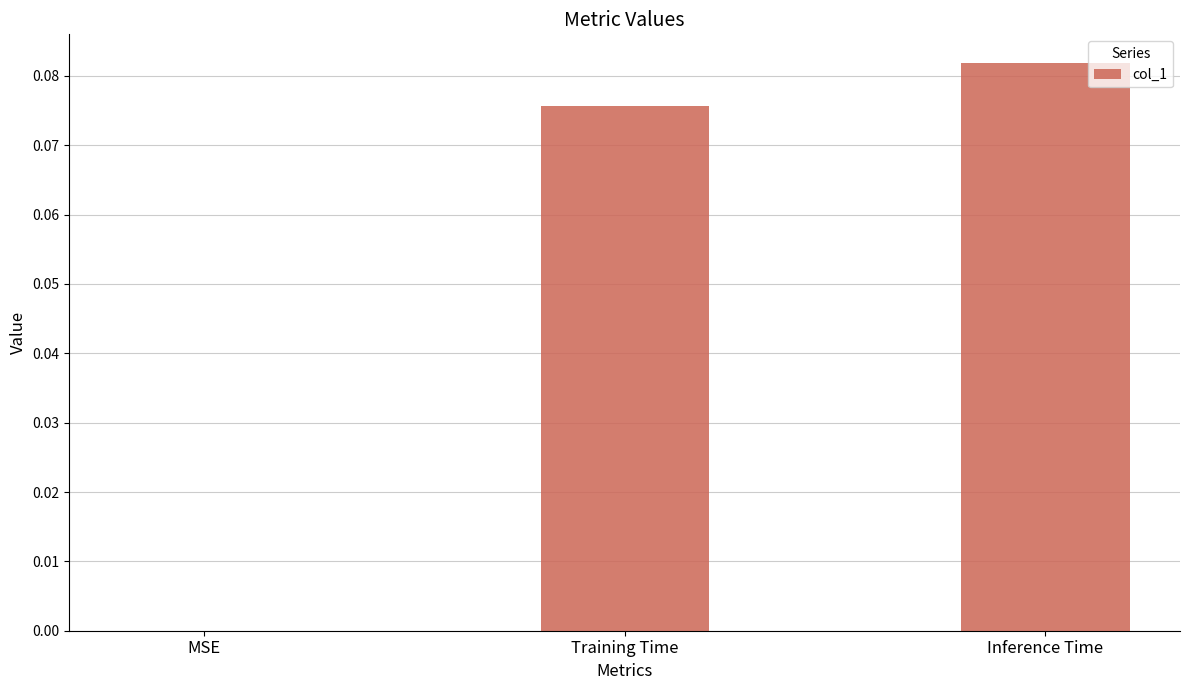

Which label corresponds to the largest value in the chart?

Inference Time